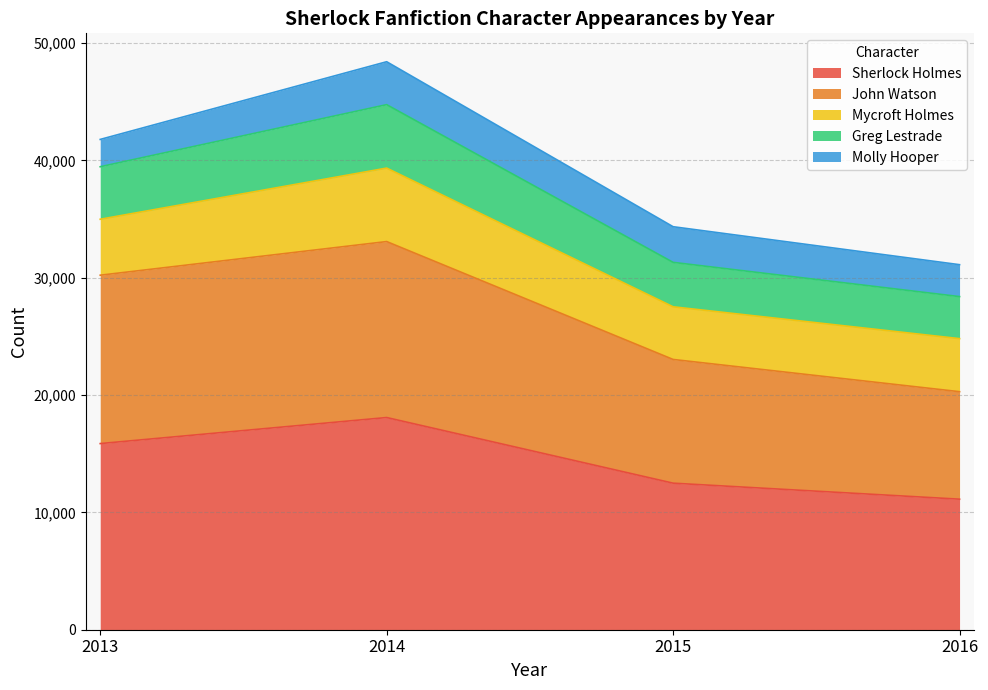

What is the lowest value of the Sherlock Holmes series?

11128